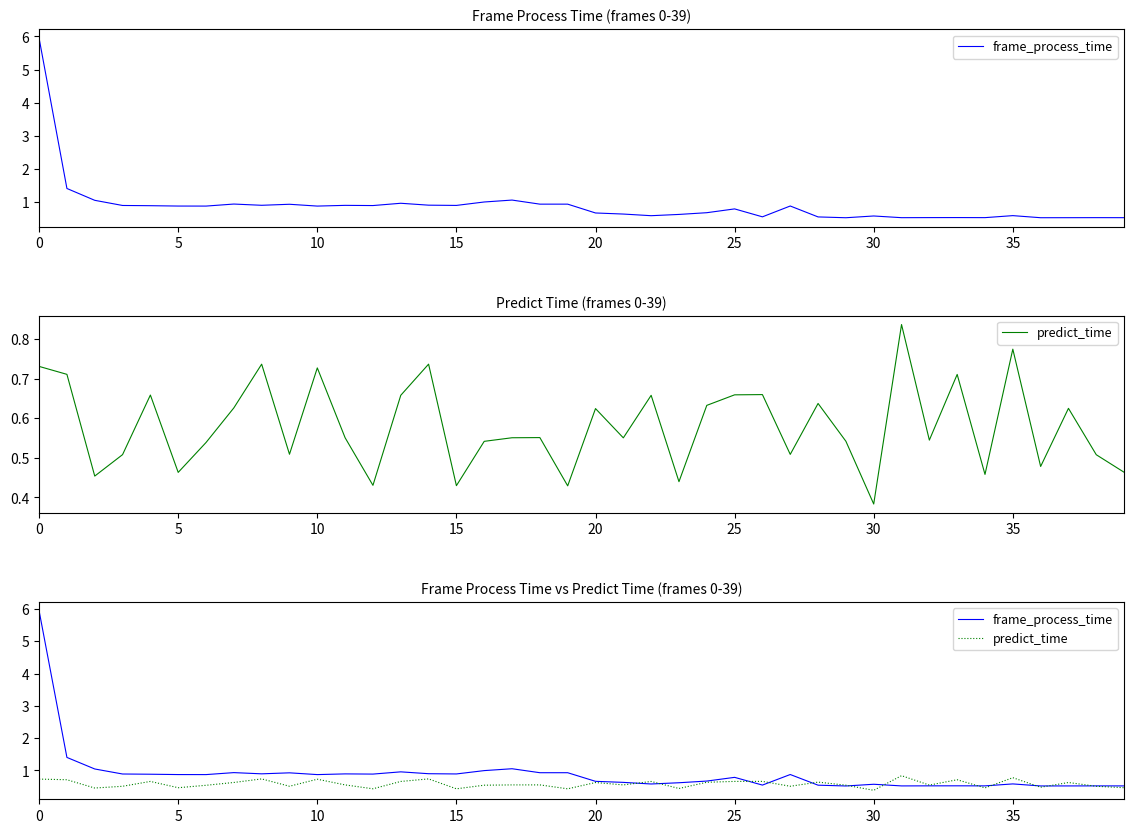

What is the total value across all series at 28?

1.2